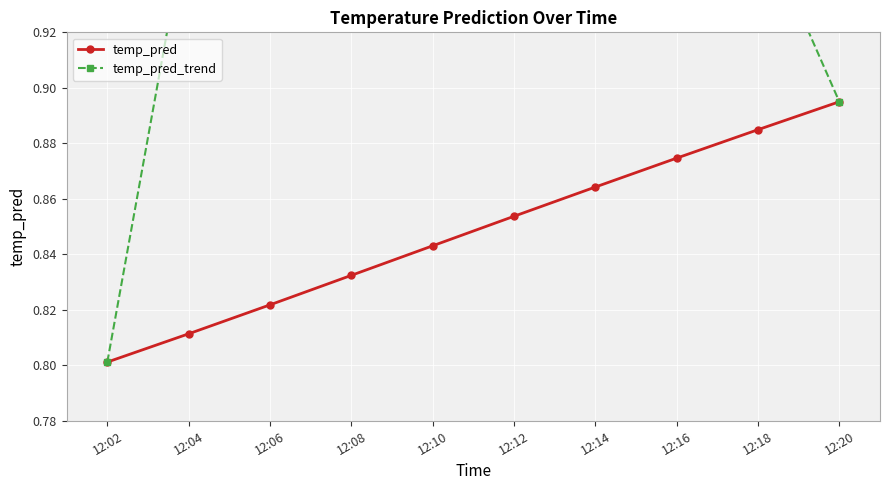

What is the value of the temp_pred_trend point at the 9th from the left?

1.0